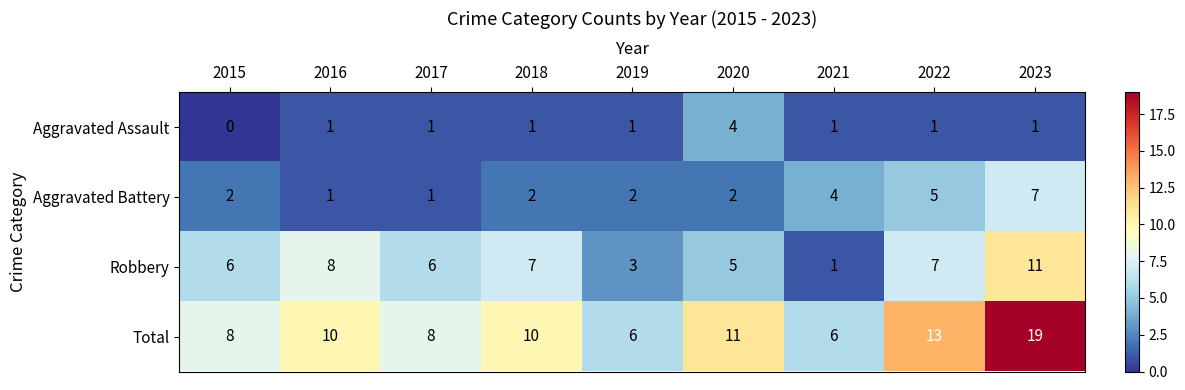

What is the total value across all series at 2015?

16